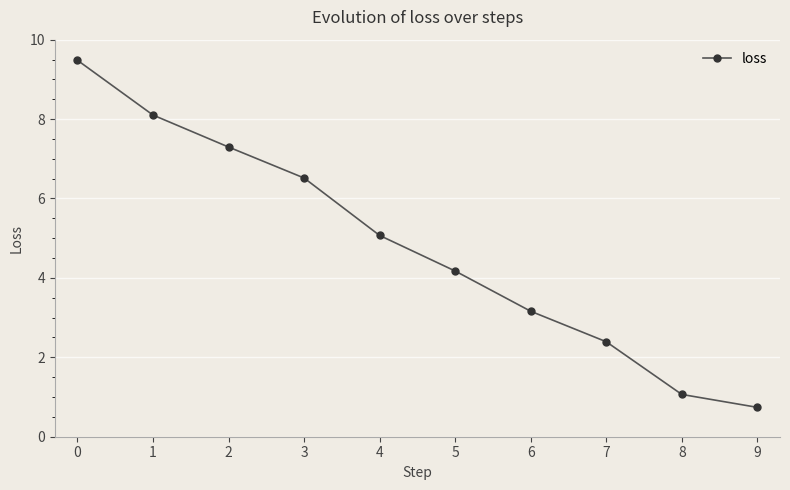

True or false: there are more than 1 points higher than both neighbors.

False